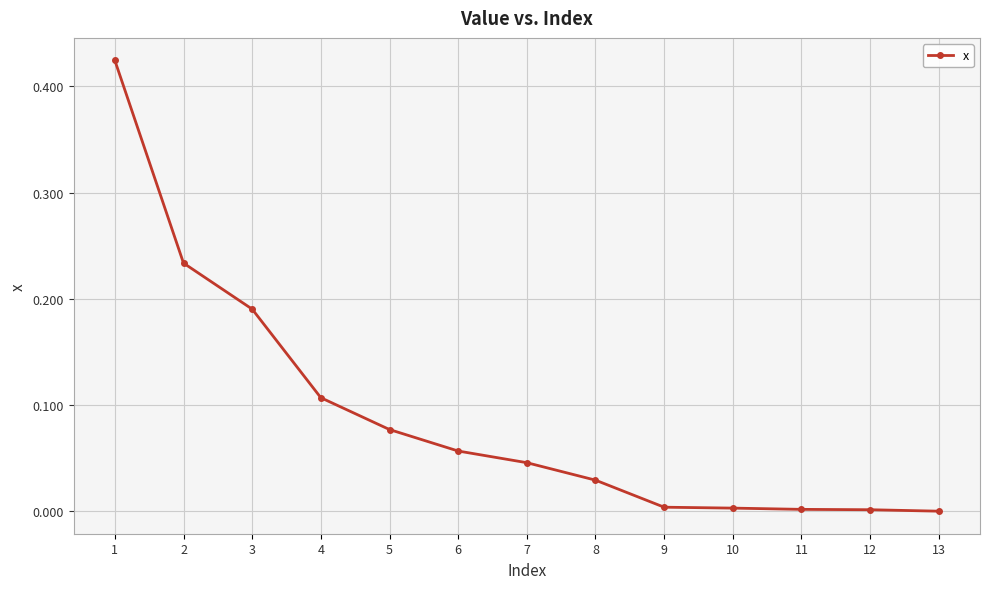

True or false: the data shows 0.1 at 2.

False